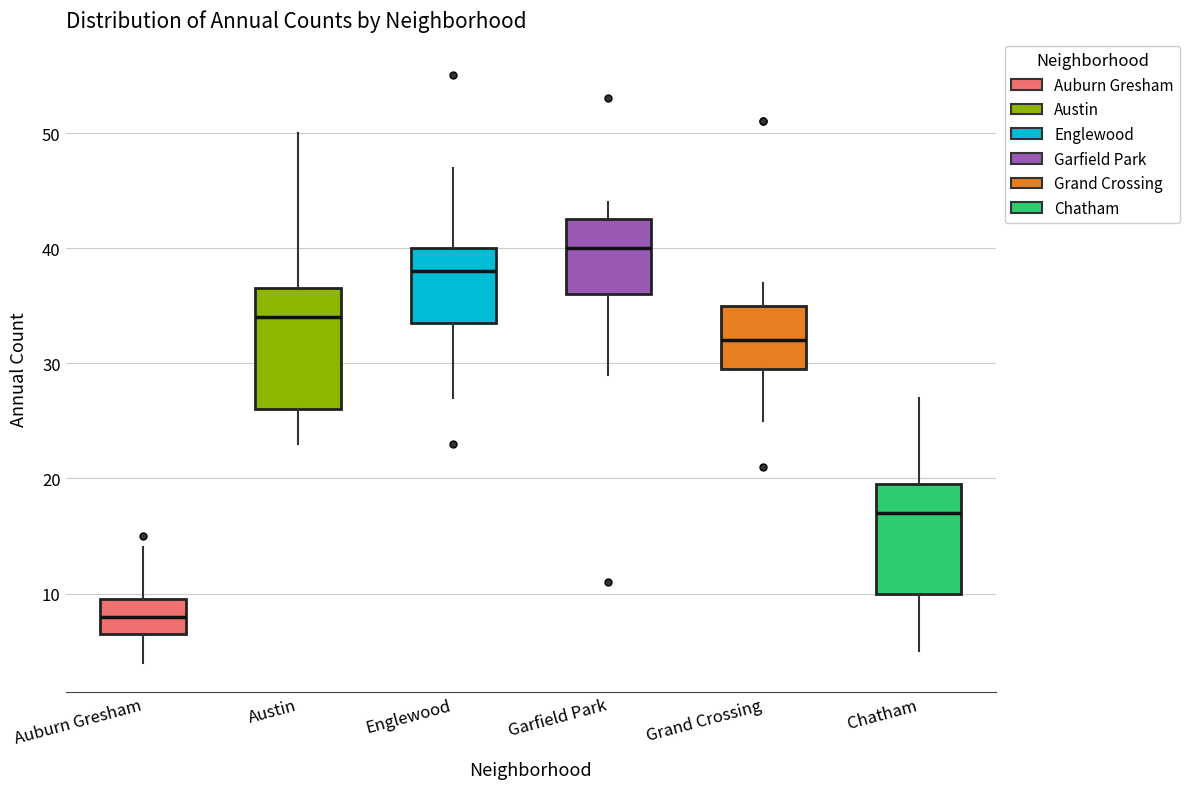

Reading left to right, transcribe this box plot: for each box, give where its median line is, the range the box spans, and where its two whiskers end, as read against the y-axis. The values are not printed on the chart, so give them approximately, as read against the axis.

Auburn Gresham: median 8, box 7 to 10, whiskers 4 to 14
Austin: median 34, box 26 to 37, whiskers 23 to 50
Englewood: median 38, box 34 to 40, whiskers 27 to 47
Garfield Park: median 40, box 36 to 43, whiskers 29 to 44
Grand Crossing: median 32, box 30 to 35, whiskers 25 to 37
Chatham: median 17, box 10 to 20, whiskers 5 to 27